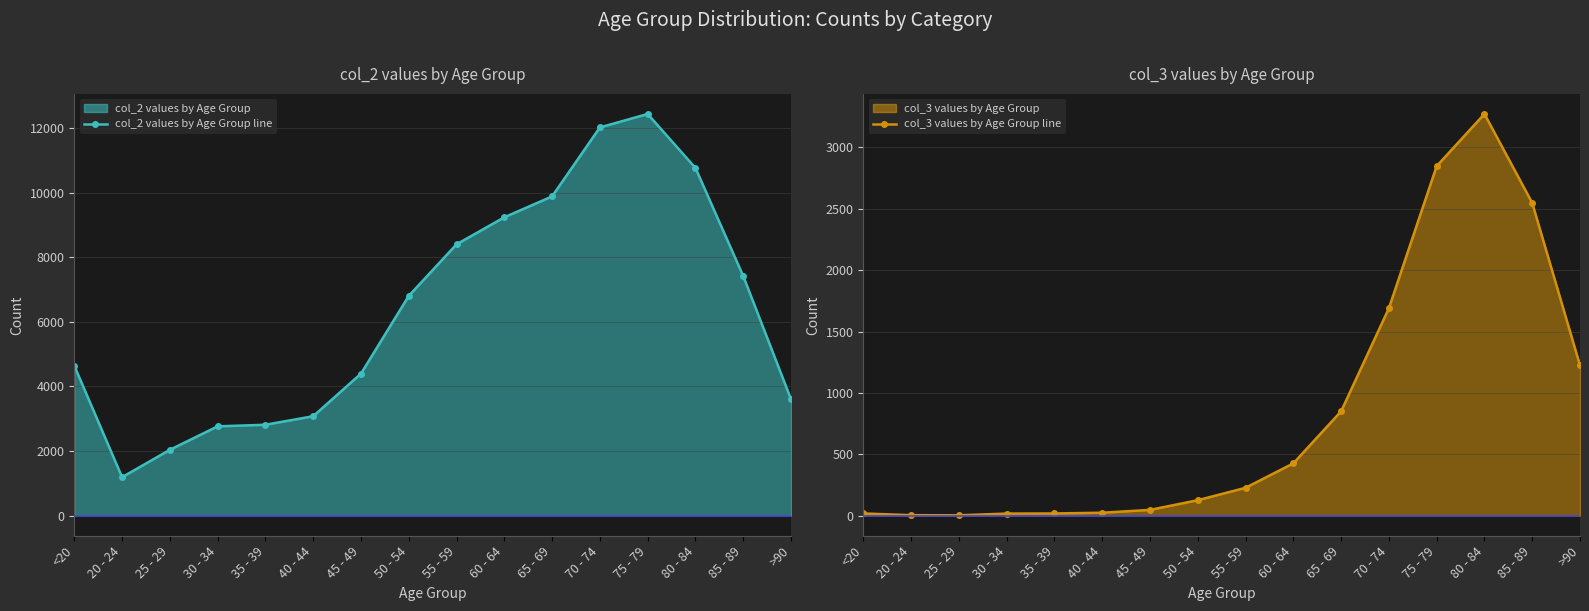

At which label does col_2 values by Age Group line first exceed 6803?

55 - 59